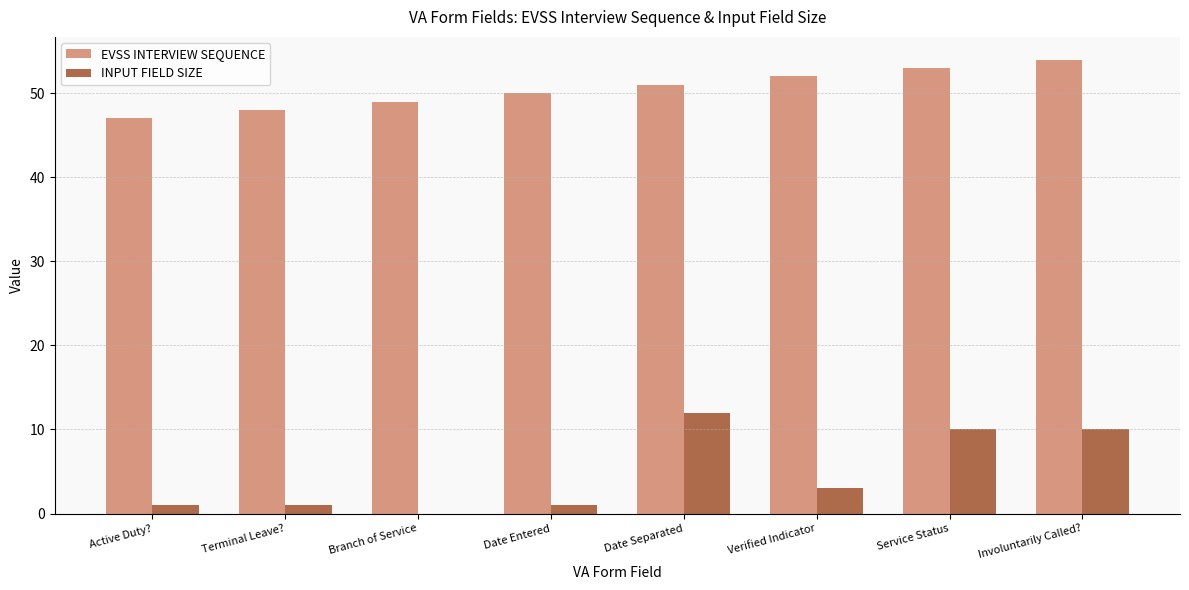

What is the total value across all series at Date Separated?

63